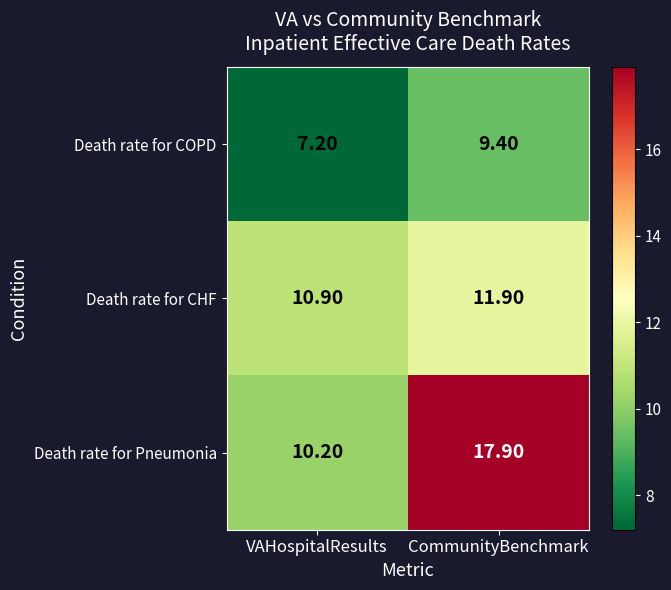

At which category is the sum across all series the highest?

CommunityBenchmark